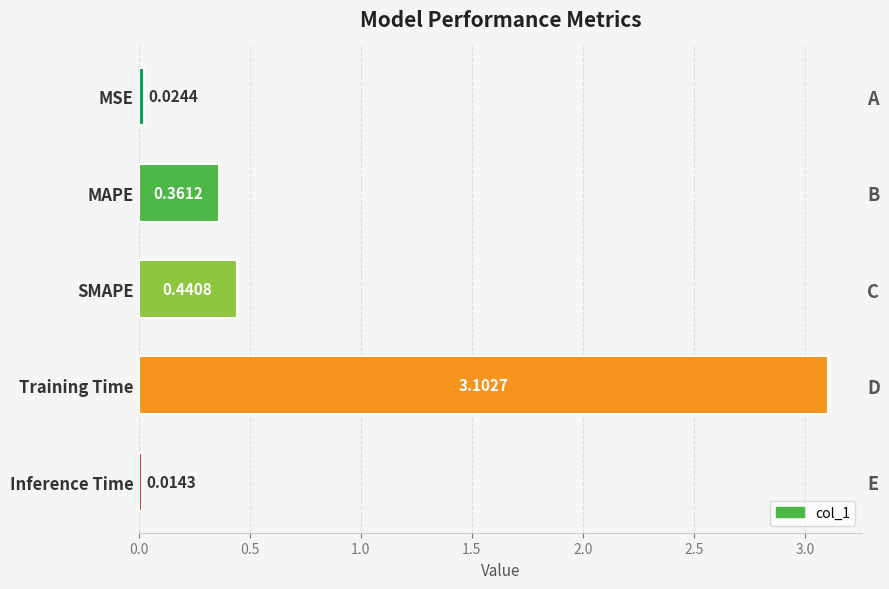

The chart shows a value of 0.0 at Inference Time. True or false?

True